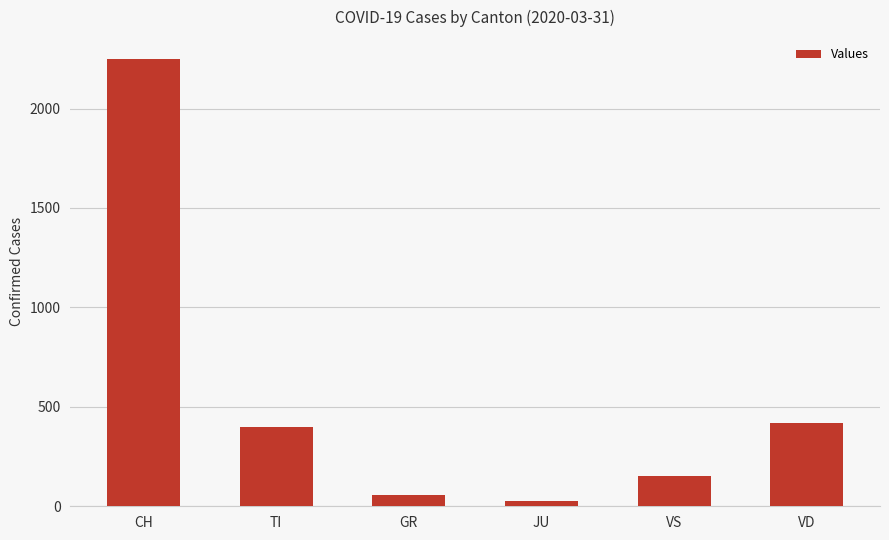

What is the average value?

551